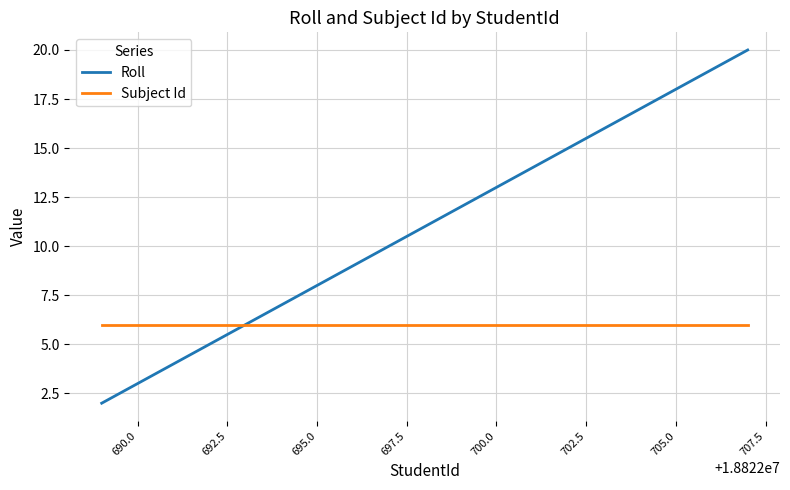

Rank the series by their average value, from highest to lowest.

Roll, Subject Id